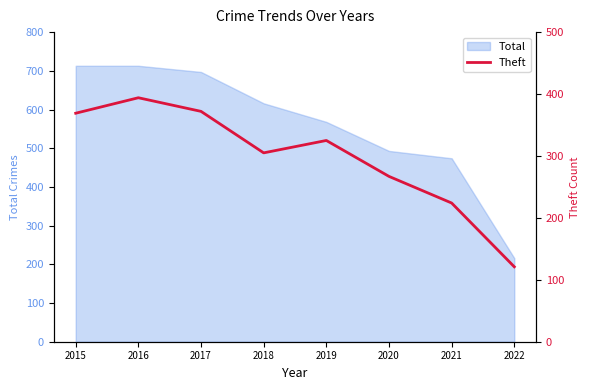

Reading left to right, list all the values displayed in this chart.

2015=369	2016=394	2017=372	2018=305	2019=325	2020=267	2021=224	2022=121